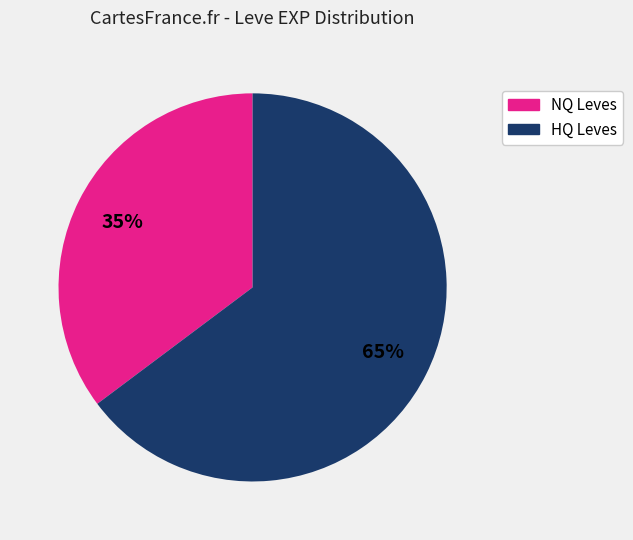

Does any single category account for the majority?

Yes